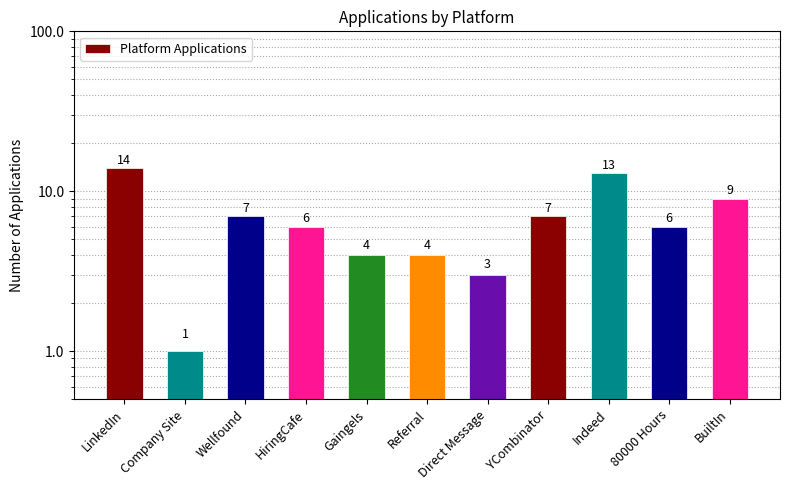

The value at Referral is 4. True or false?

True